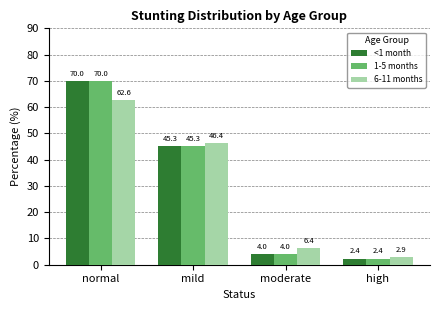

How many groups of bars are there?

4